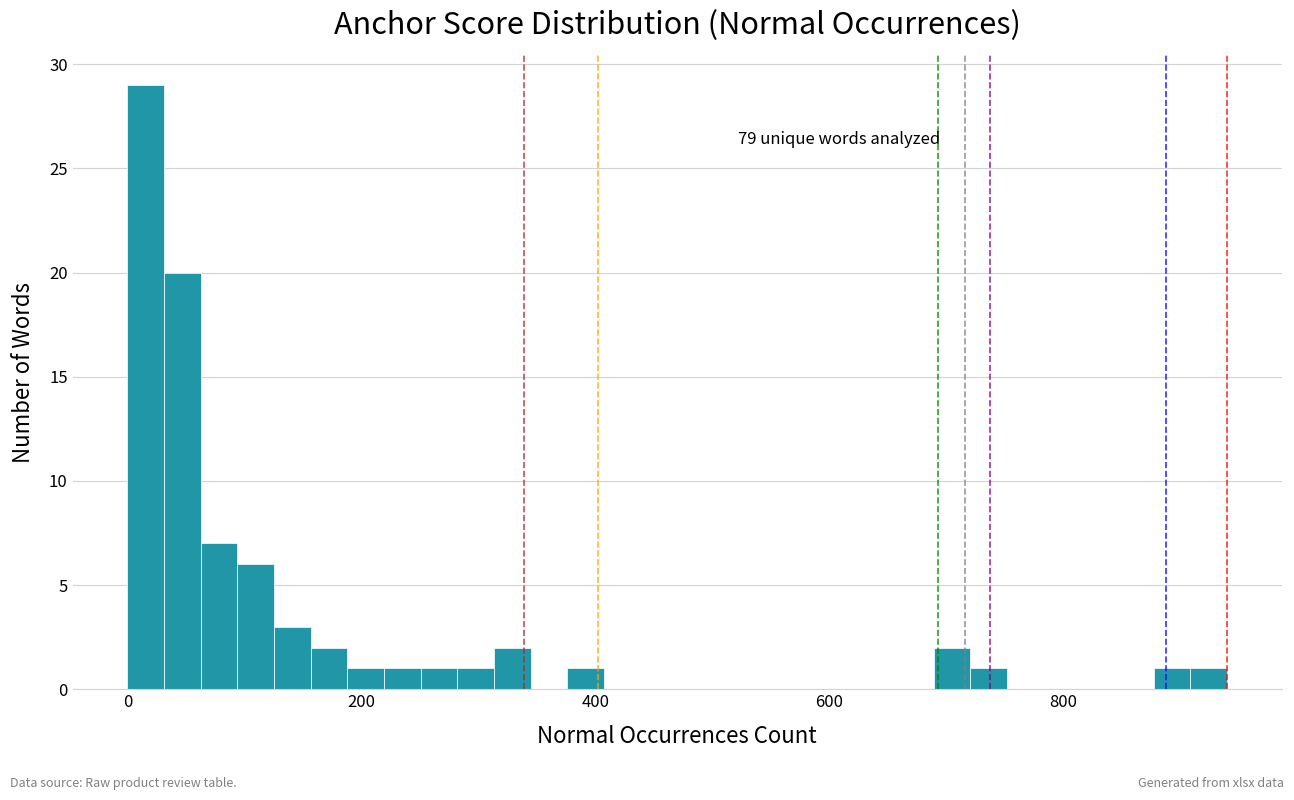

Read against the x-axis, roughly where is the centre of the tallest bar?

20